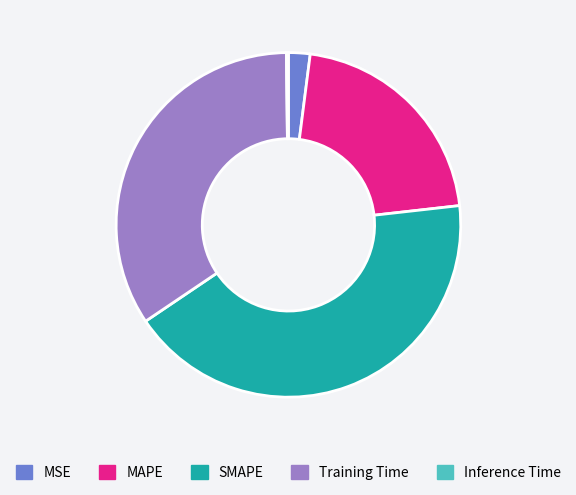

Which slice is the largest?

SMAPE